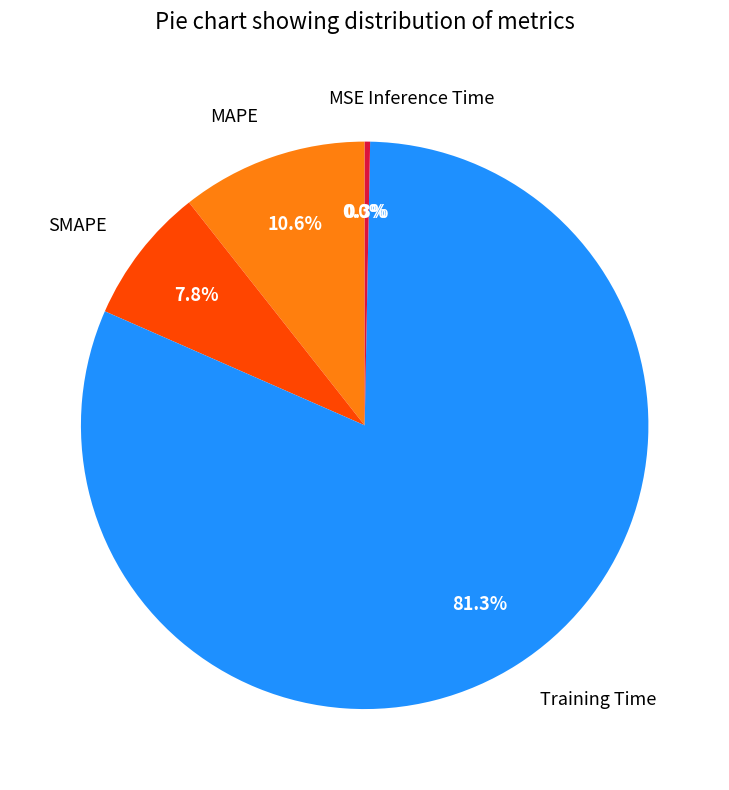

What is the largest slice in the pie chart?

Training Time